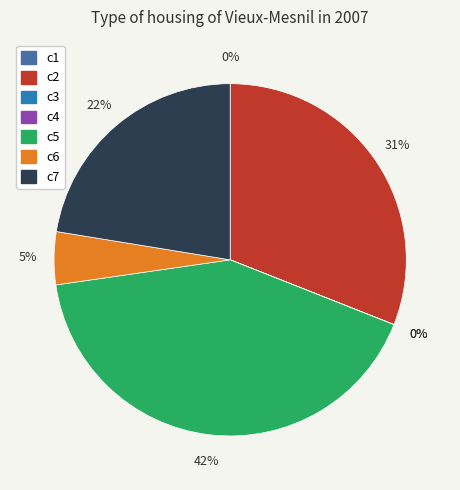

To the nearest percent, what is the combined percentage of c7 and c6?

27%